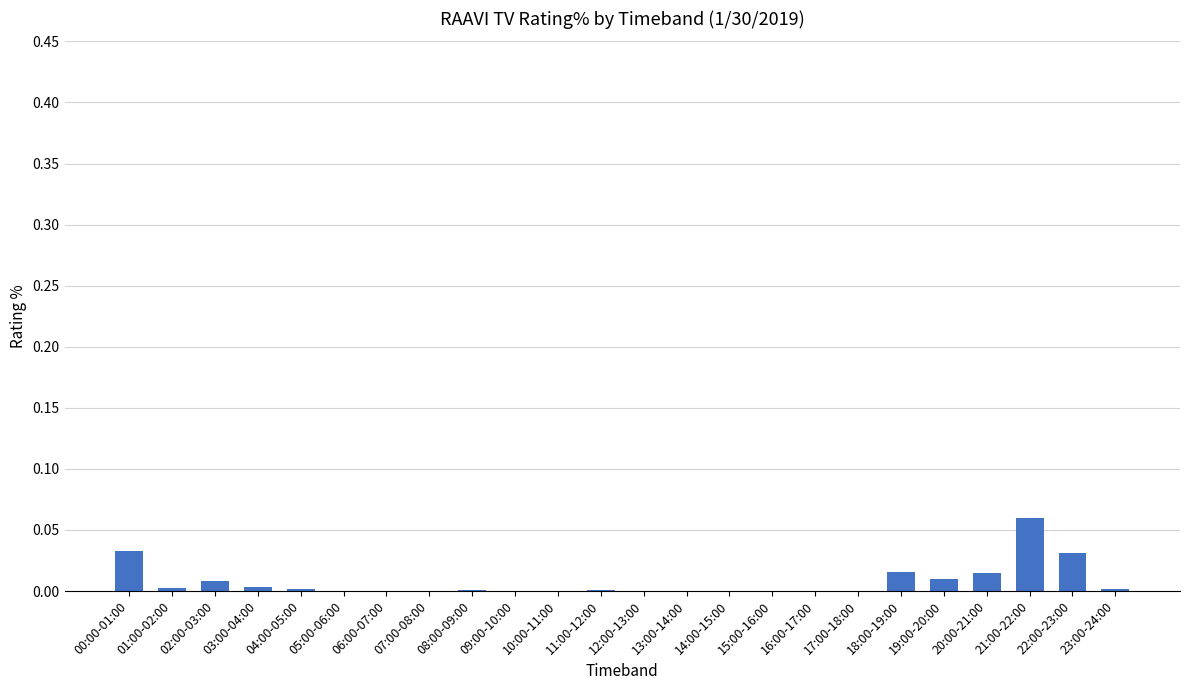

The value at 06:00-07:00 is 0.0. True or false?

True